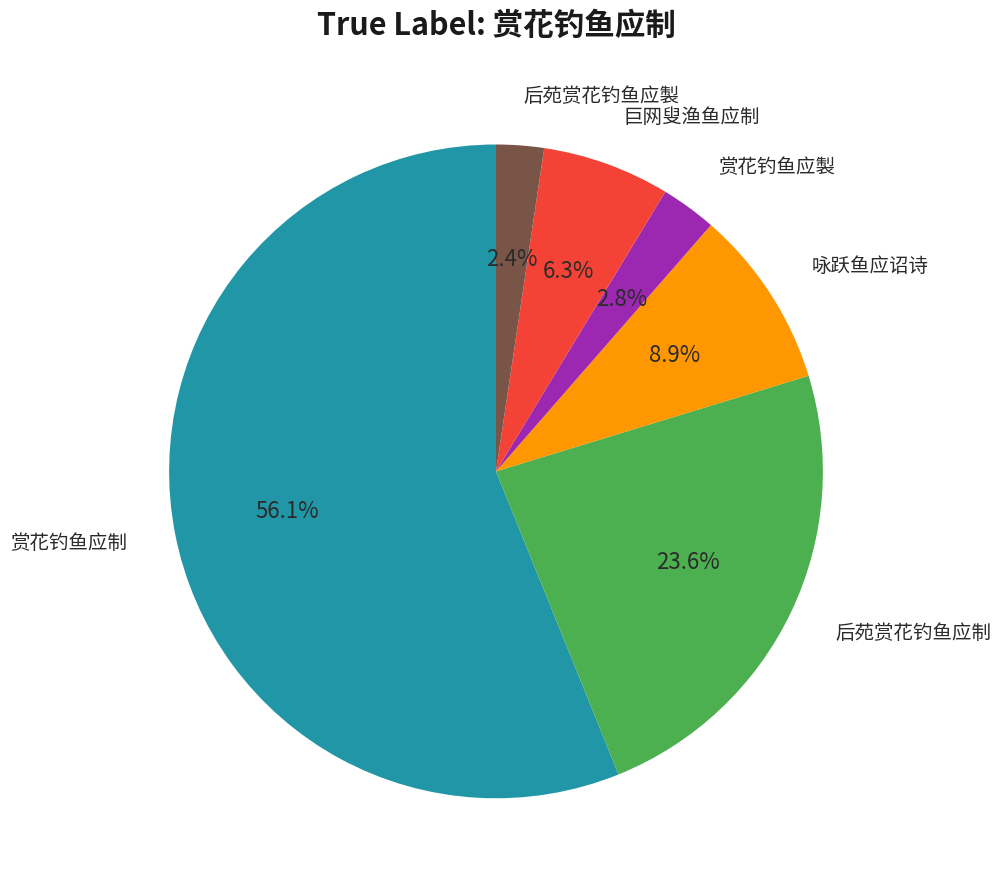

Is there a majority slice in this chart?

Yes